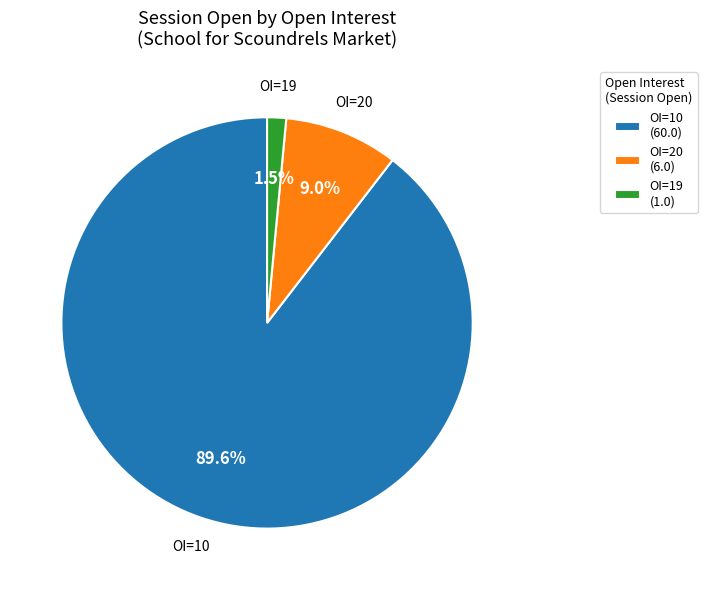

Does OI=20 (6.0) account for over 50% of the chart?

No